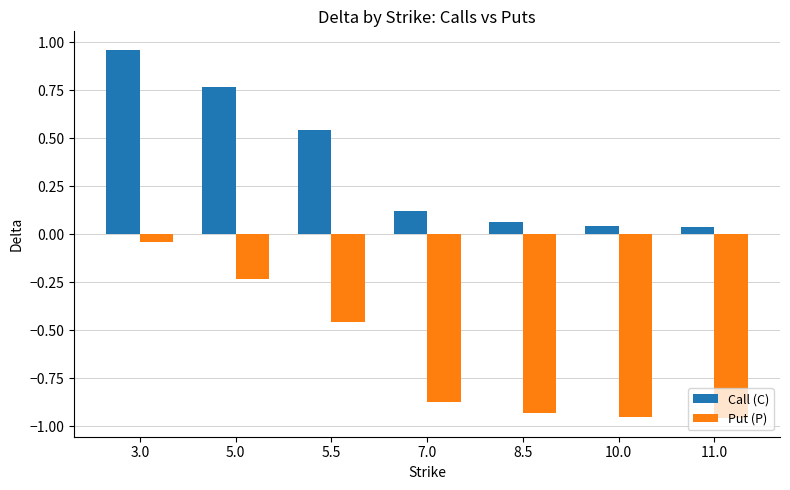

What are all the series names shown in the legend?

Call (C), Put (P)